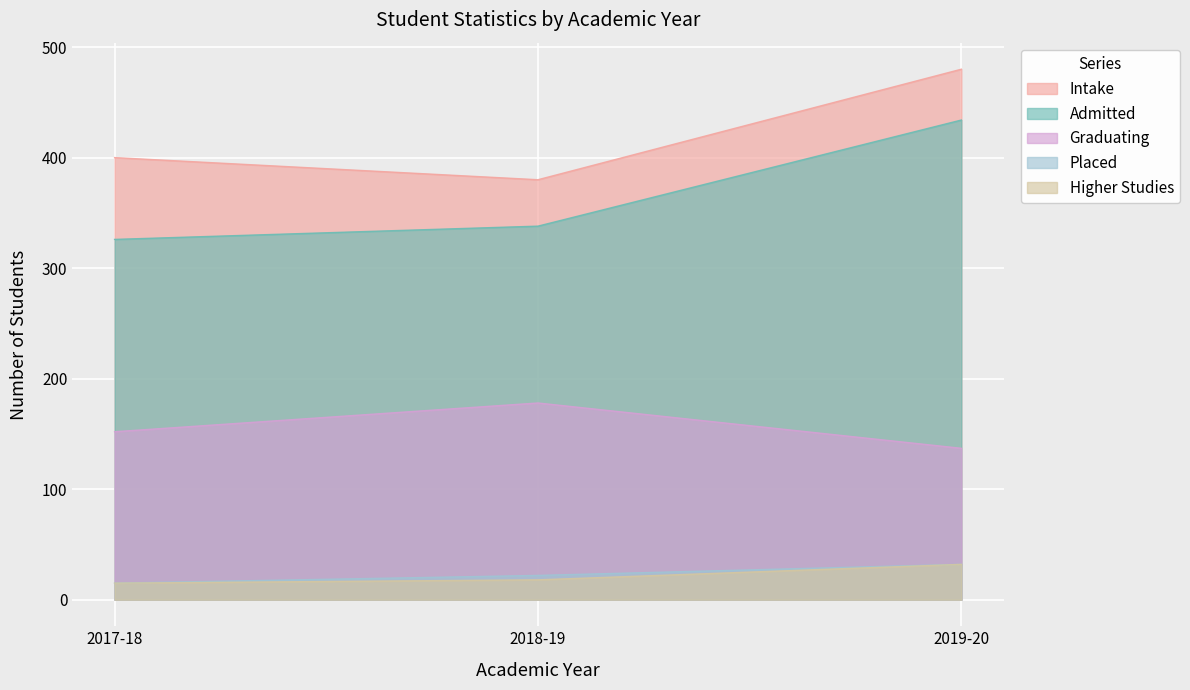

What is the difference between the highest and lowest values at 2018-19?

362